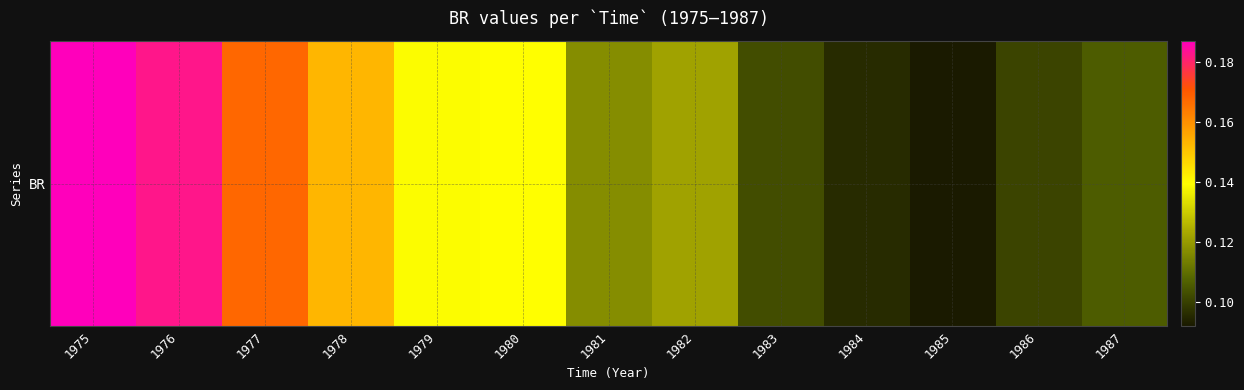

List the labels in order of value, smallest first.

1985, 1984, 1986, 1983, 1987, 1981, 1982, 1979, 1980, 1978, 1977, 1976, 1975